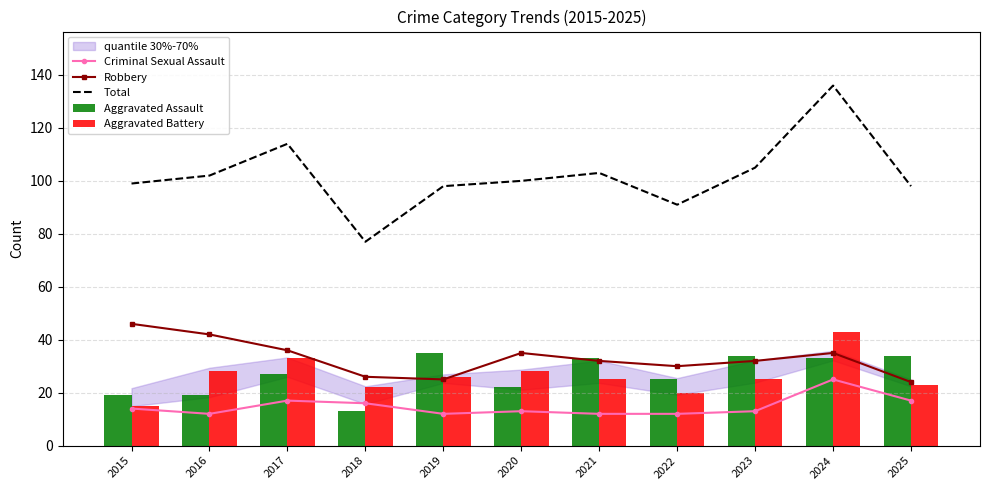

What is the total value across all series at 2015?

193